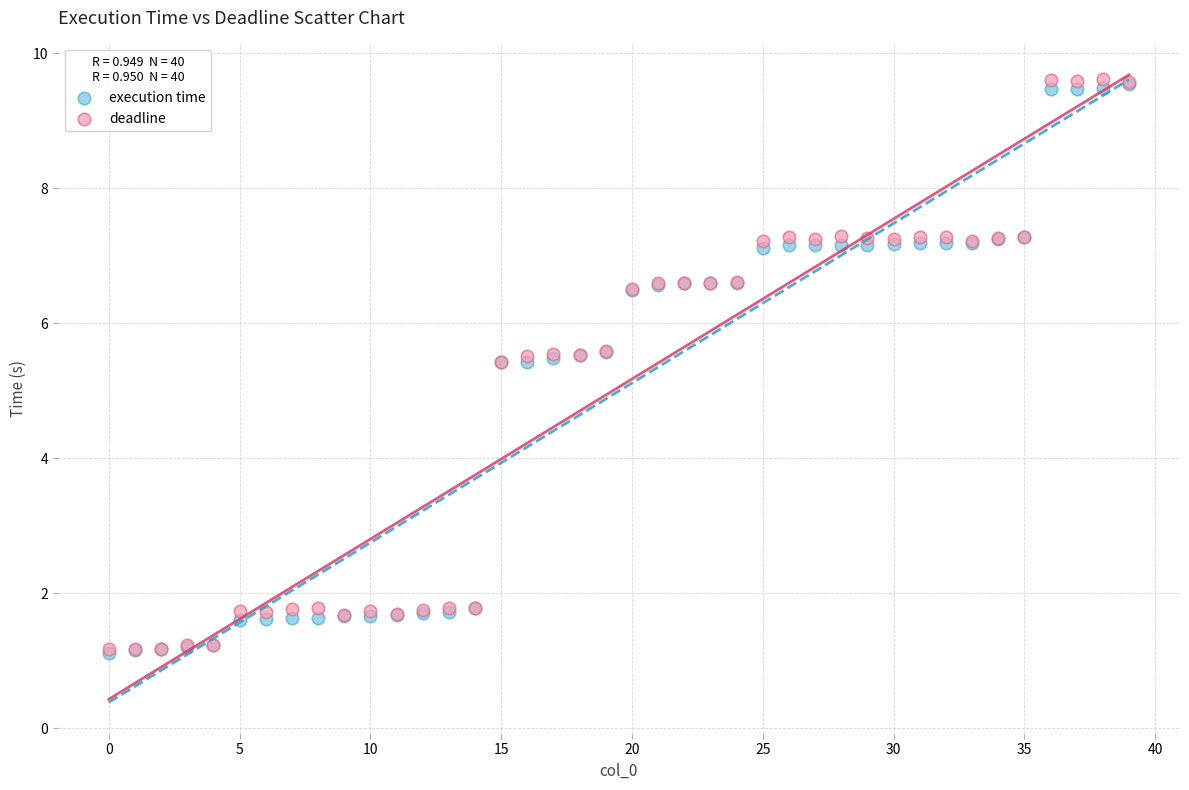

What are all the series names shown in the legend?

execution time, deadline